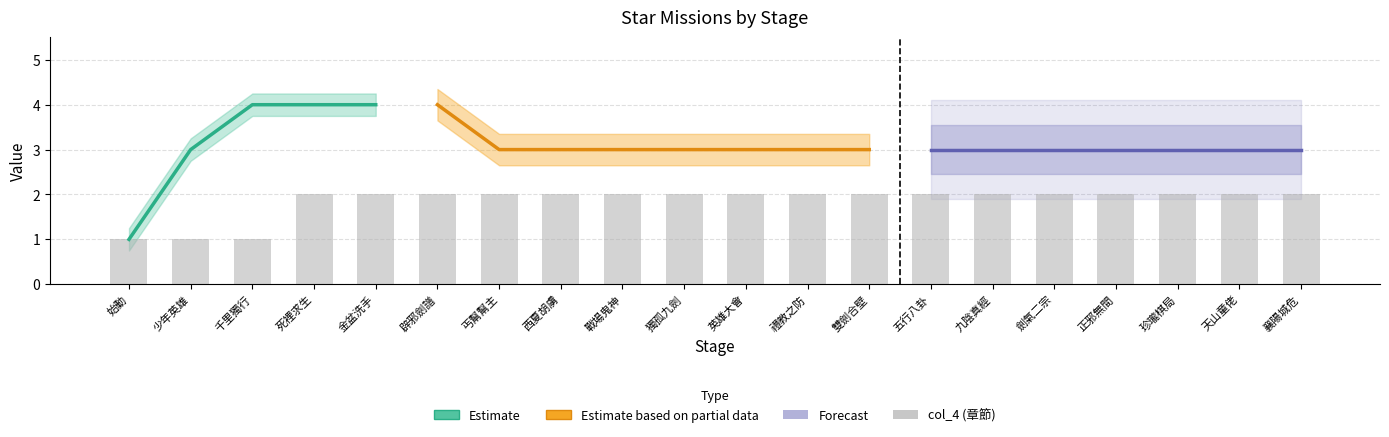

How many bars are there in total?

20